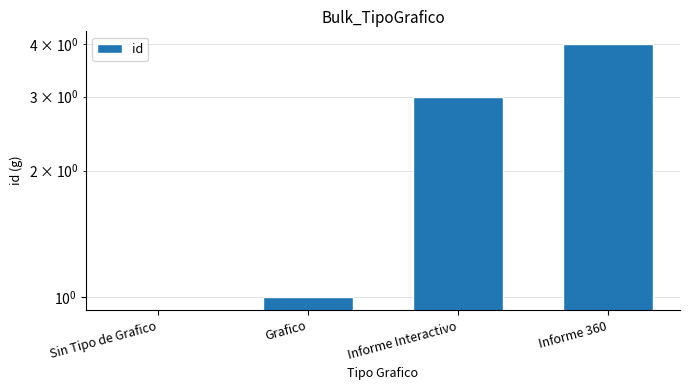

What is the label of the 3rd bar from the right?

Grafico